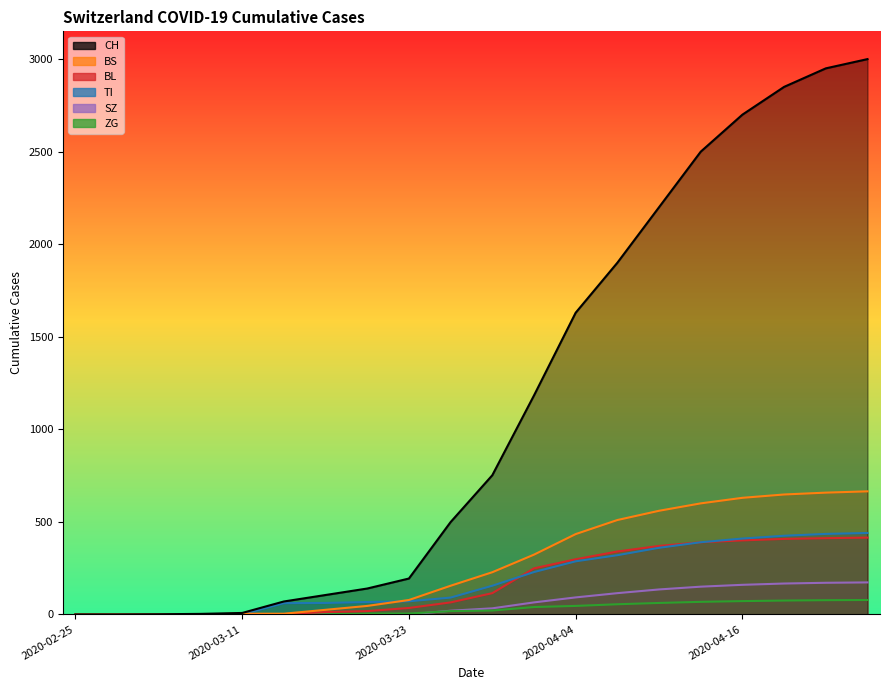

Which series has the largest total across all categories?

CH